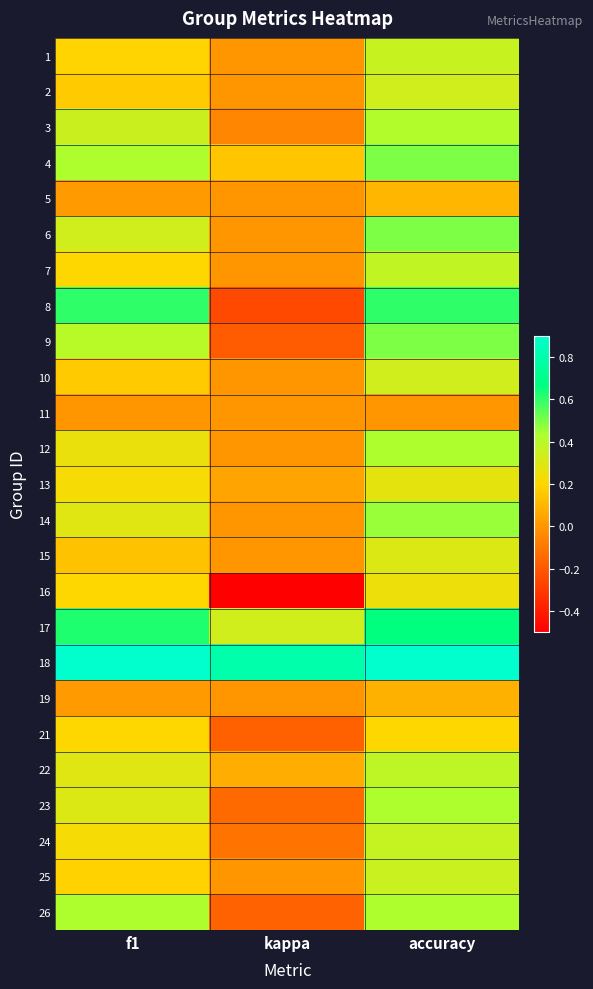

Reading right to left, extract all data points from this chart.

1: accuracy=0.4	kappa=0.0	f1=0.2
2: accuracy=0.3	kappa=0.0	f1=0.2
3: accuracy=0.4	kappa=-0.1	f1=0.4
4: accuracy=0.5	kappa=0.1	f1=0.4
5: accuracy=0.1	kappa=0.0	f1=0.0
6: accuracy=0.5	kappa=0.0	f1=0.3
7: accuracy=0.4	kappa=0.0	f1=0.2
8: accuracy=0.6	kappa=-0.2	f1=0.6
9: accuracy=0.5	kappa=-0.2	f1=0.4
10: accuracy=0.3	kappa=0.0	f1=0.2
11: accuracy=0.0	kappa=0.0	f1=0.0
12: accuracy=0.4	kappa=0.0	f1=0.3
13: accuracy=0.3	kappa=0.0	f1=0.2
14: accuracy=0.5	kappa=0.0	f1=0.3
15: accuracy=0.3	kappa=0.0	f1=0.1
16: accuracy=0.2	kappa=-0.5	f1=0.2
17: accuracy=0.7	kappa=0.3	f1=0.6
18: accuracy=0.9	kappa=0.8	f1=0.9
19: accuracy=0.1	kappa=0.0	f1=0.0
21: accuracy=0.2	kappa=-0.2	f1=0.2
22: accuracy=0.4	kappa=0.1	f1=0.3
23: accuracy=0.4	kappa=-0.1	f1=0.3
24: accuracy=0.4	kappa=-0.1	f1=0.2
25: accuracy=0.4	kappa=0.0	f1=0.2
26: accuracy=0.4	kappa=-0.2	f1=0.4